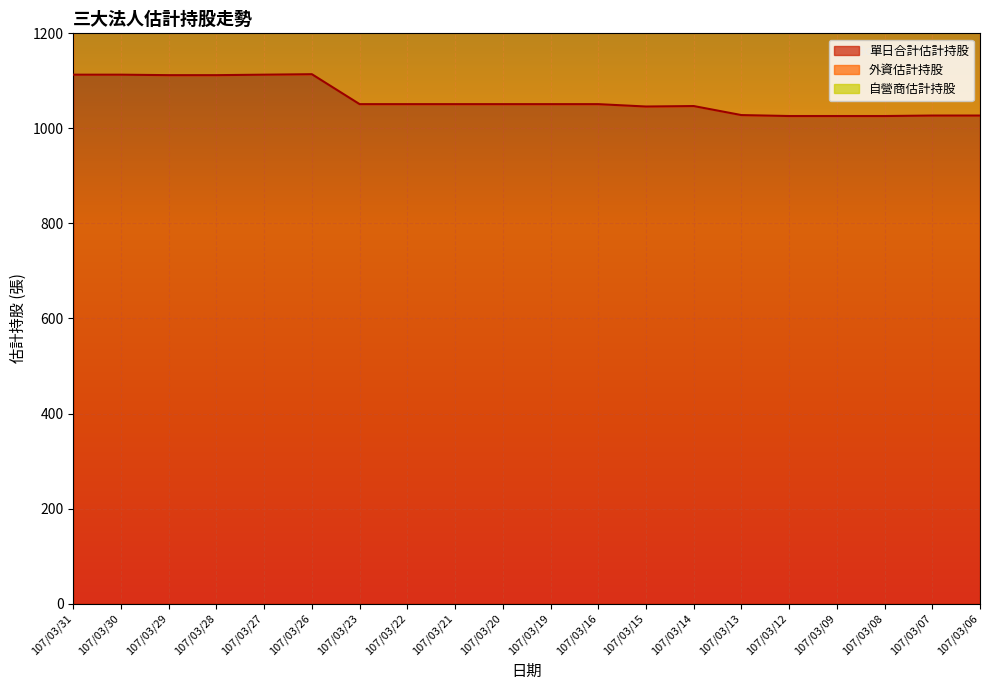

True or false: 外資估計持股 and 單日合計估計持股 intersect in this chart.

False